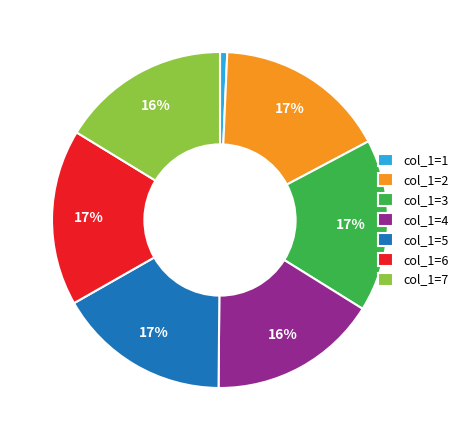

Which slice is the smallest?

col_1=1